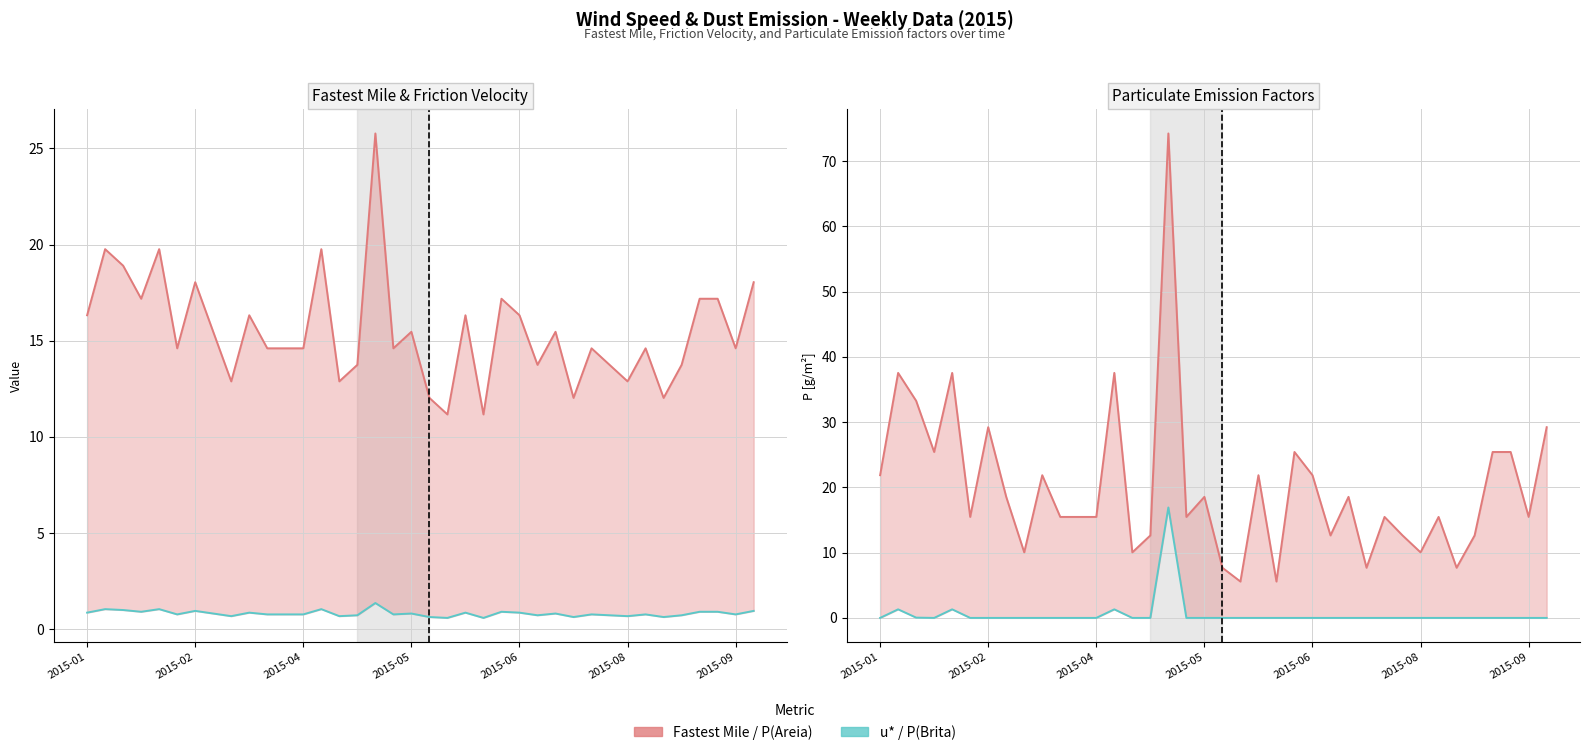

At how many categories does at least one series exceed 34?

4